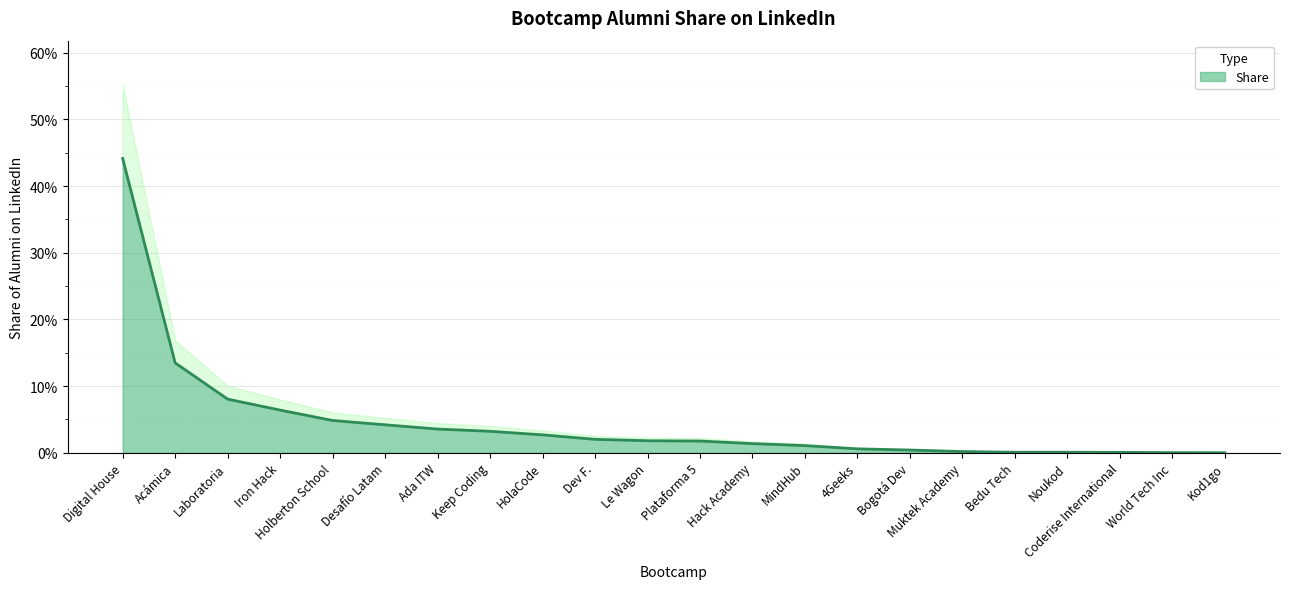

The value at Bogotá Dev is 0.0. True or false?

False